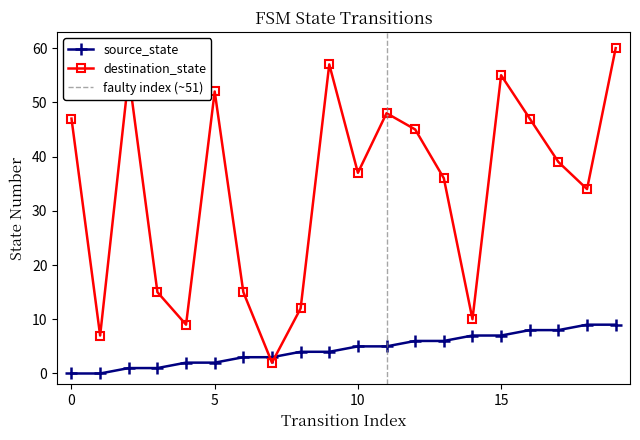

Reading left to right, what are all the values shown in this chart?

source_state: 0	0	1	1	2	2	3	3	4	4	5	5	6	6	7	7	8	8	9	9
destination_state: 47	7	55	15	9	52	15	2	12	57	37	48	45	36	10	55	47	39	34	60